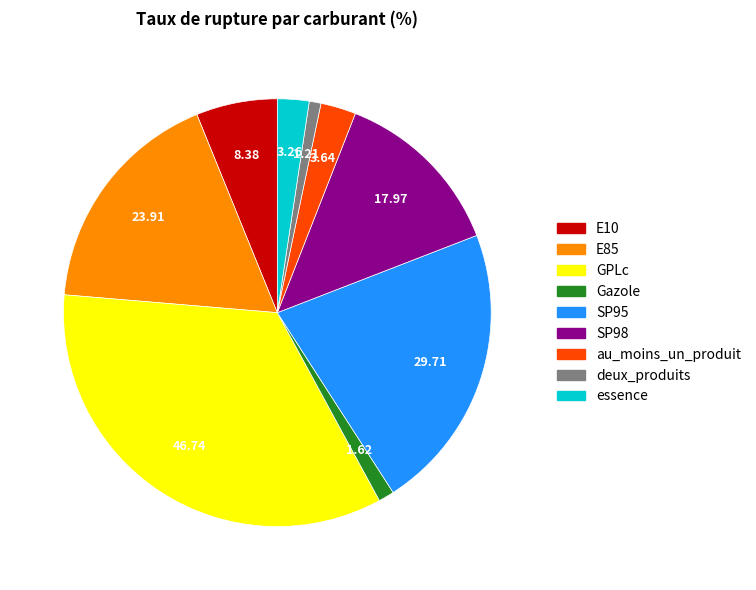

How many slices are in this pie chart?

9